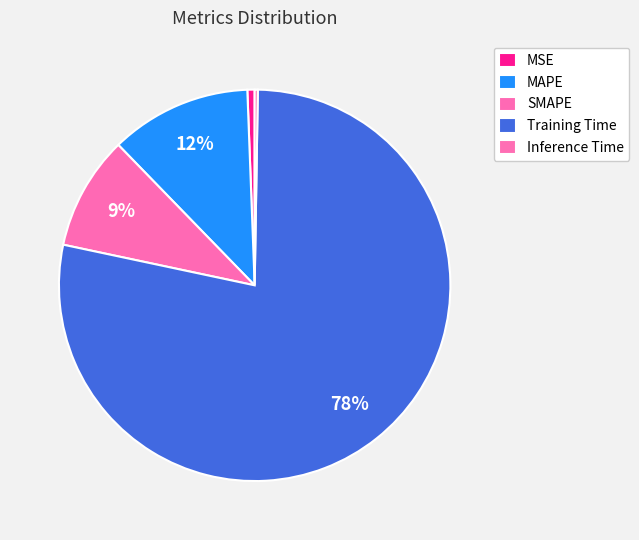

To the nearest percent, what is the difference between the MAPE and Inference Time slice percentages?

11%